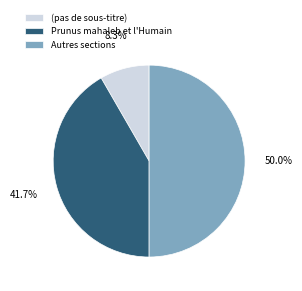

Between Prunus mahaleb et l'Humain and Autres sections, which is larger?

Autres sections